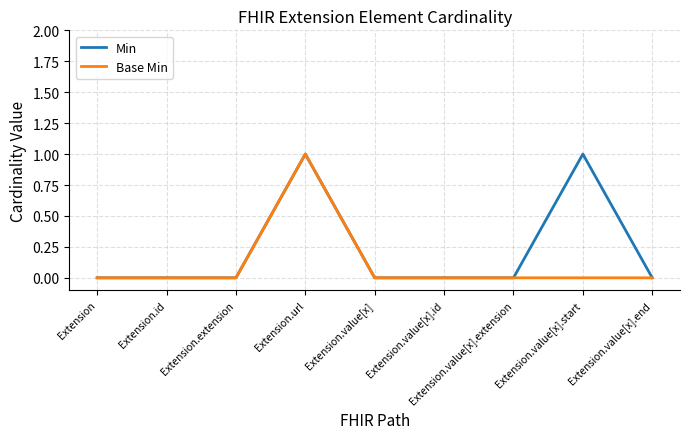

At which category is the sum across all series the highest?

Extension.url